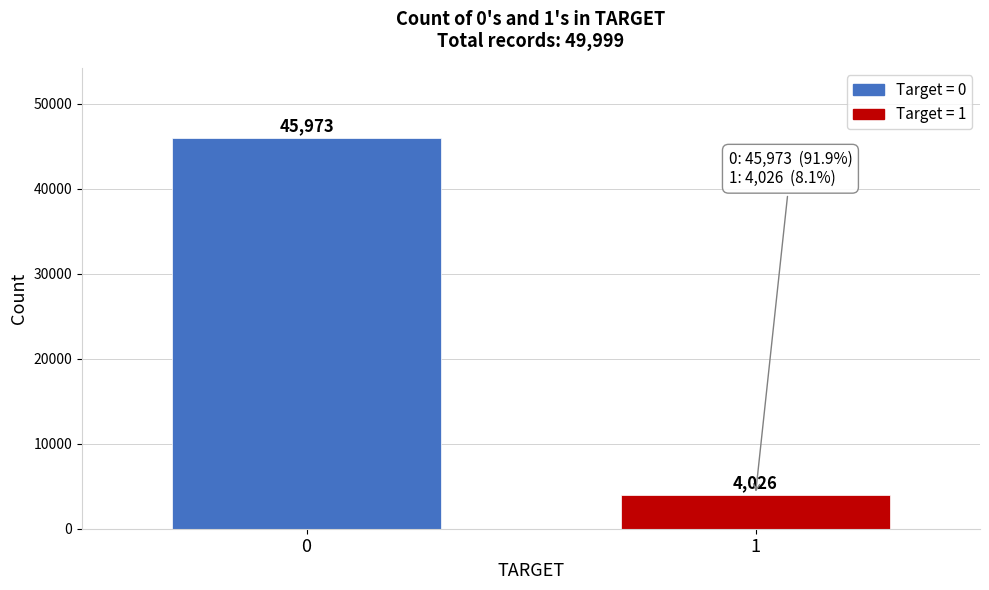

Reading left to right, what are all the values shown in this chart?

0=45973	1=4026